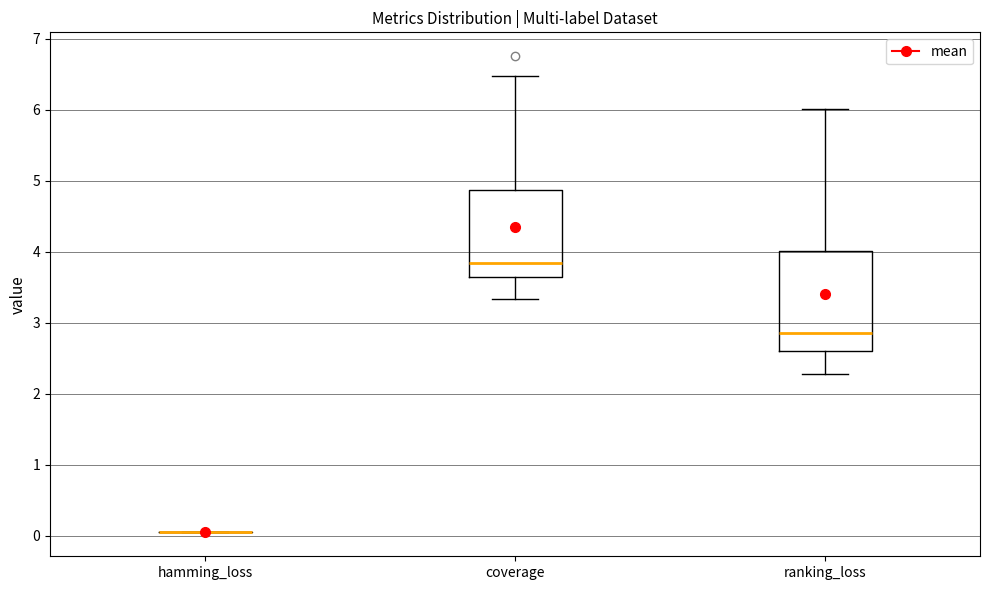

Where is the lower edge of the box for ranking_loss on the y-axis? The values are not printed on the chart, so give them approximately, as read against the axis.

2.6